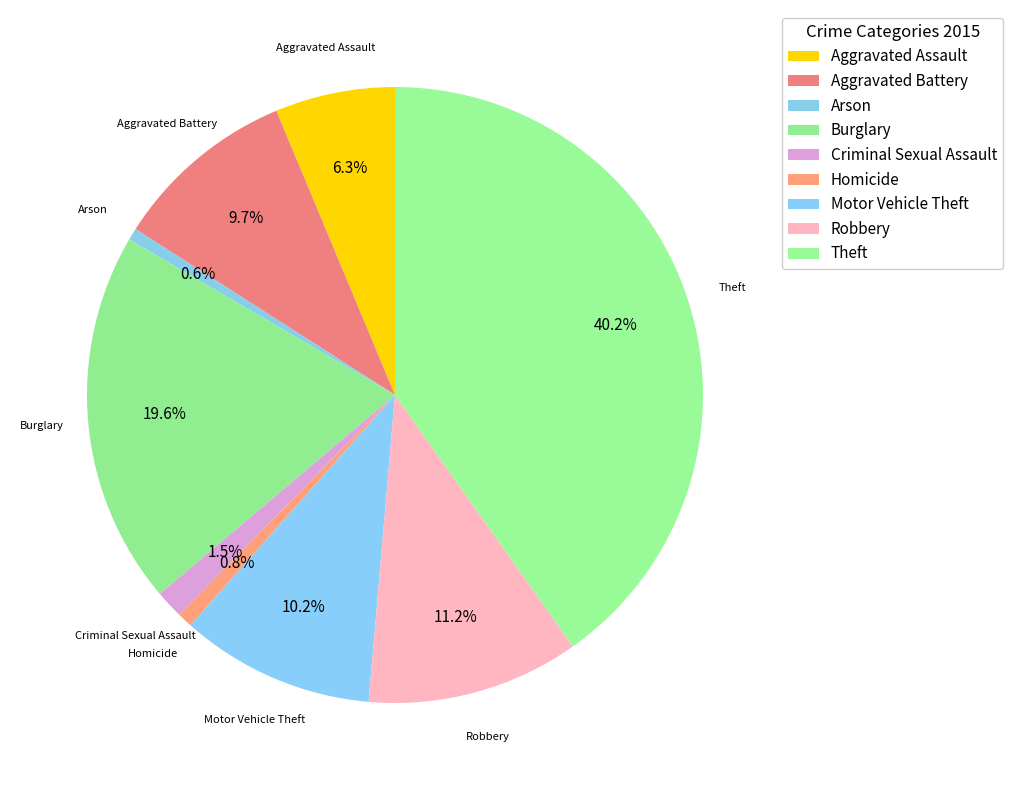

Which category has the smallest portion of the pie?

Arson